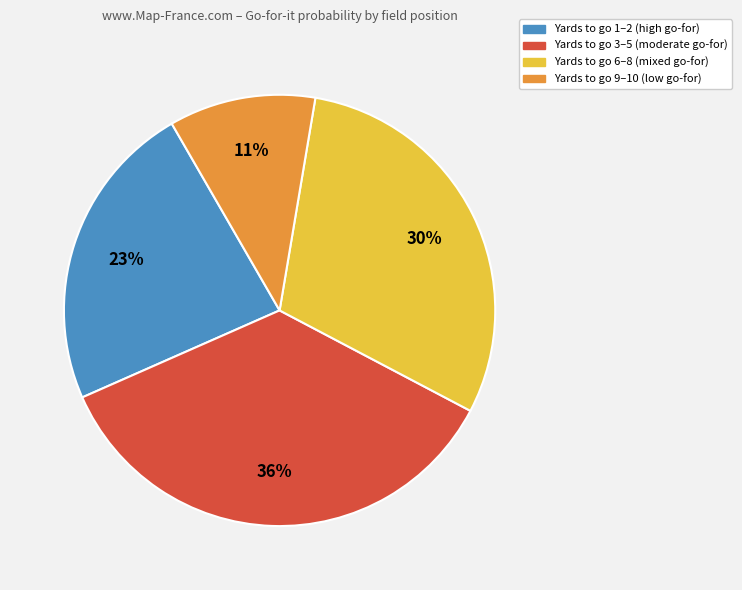

To the nearest percent, what is the average slice percentage?

25%